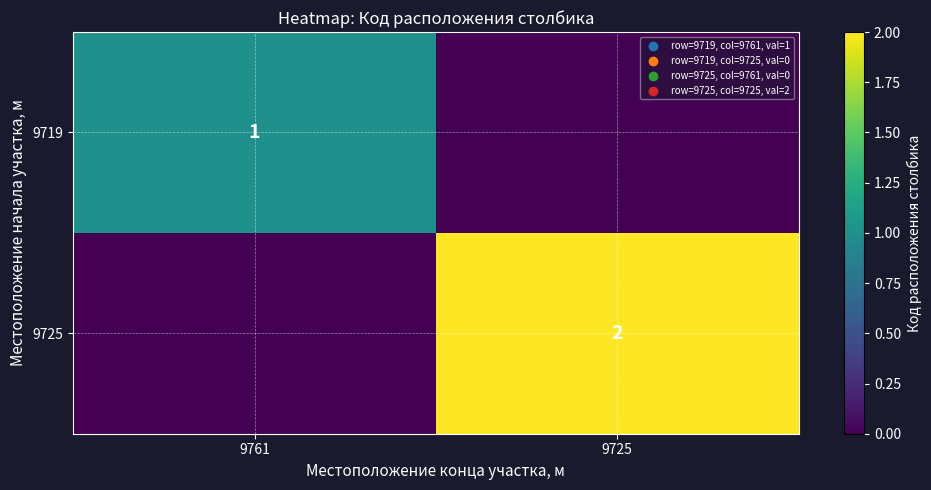

The 9719 series shows 1 at 9761. True or false?

True